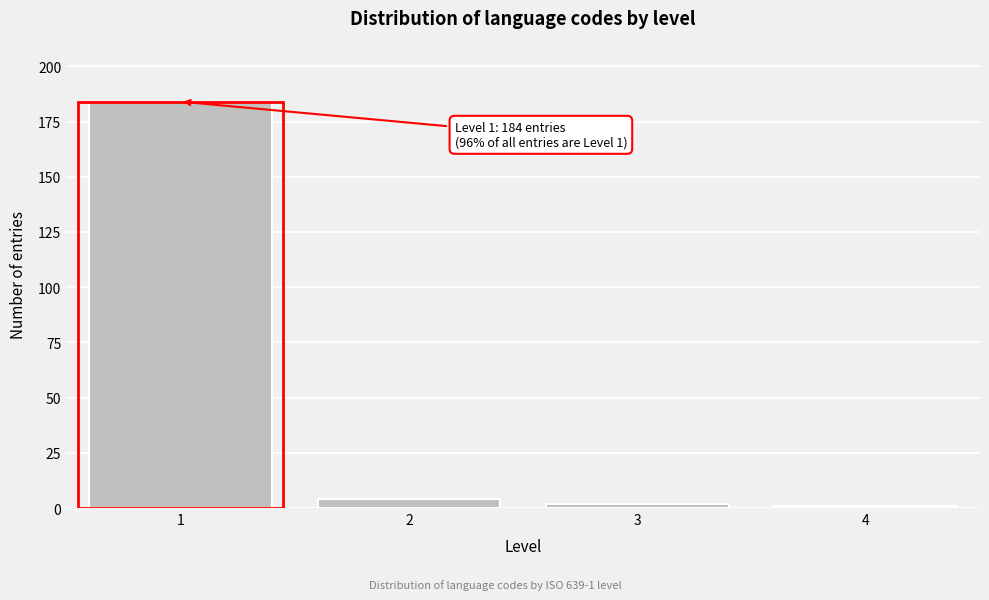

Reading left to right, list all the values displayed in this chart.

1=184	2=4	3=2	4=1